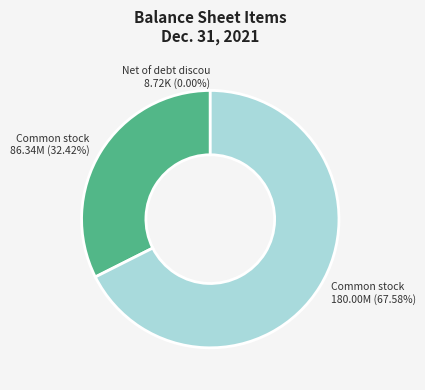

Is there any slice that represents more than half of the pie?

Yes